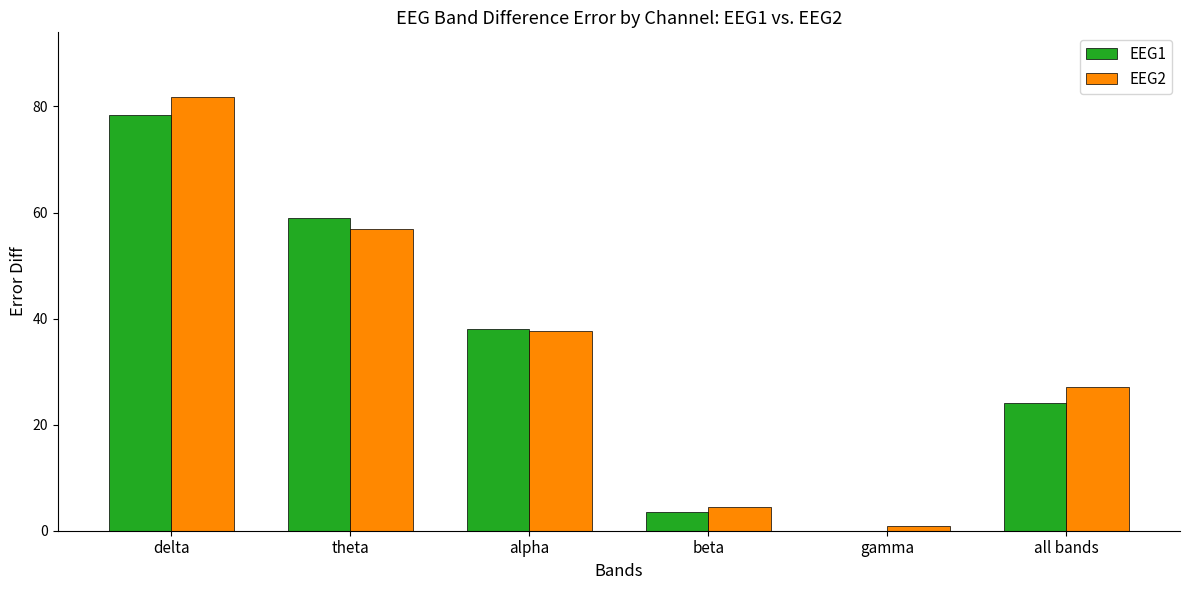

At which label is EEG2 closest to 41?

alpha